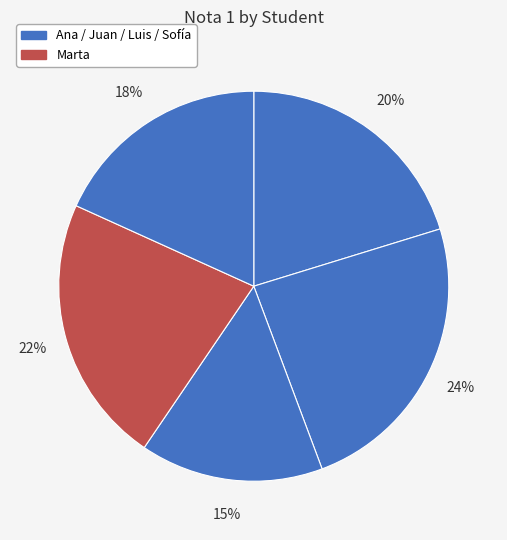

How many segments does this pie chart have?

5